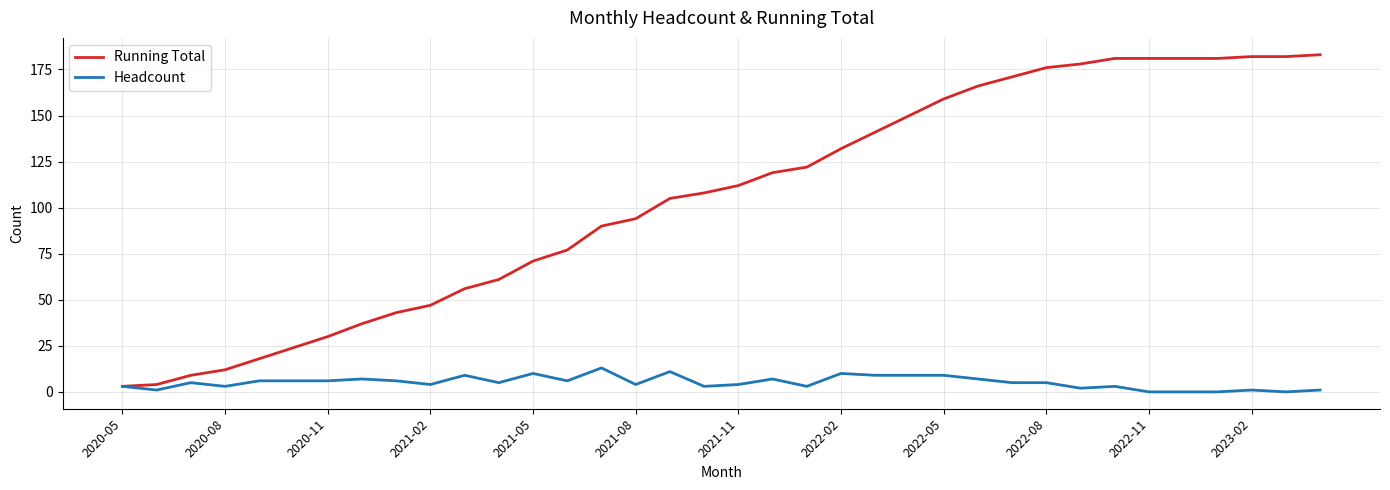

Which series has the widest spread of values?

Running Total